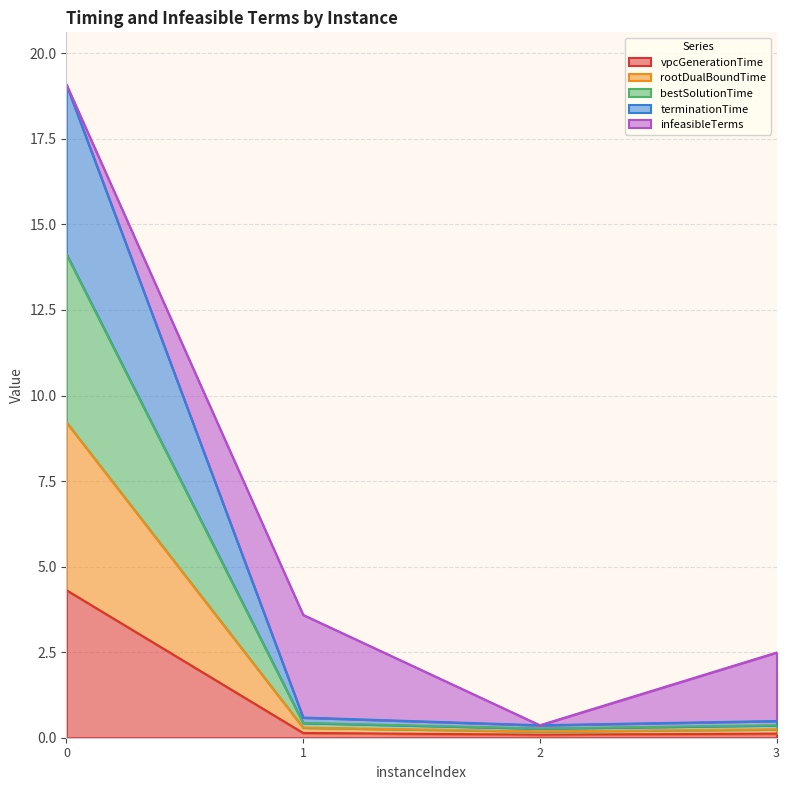

What is the highest value of the vpcGenerationTime series?

4.3